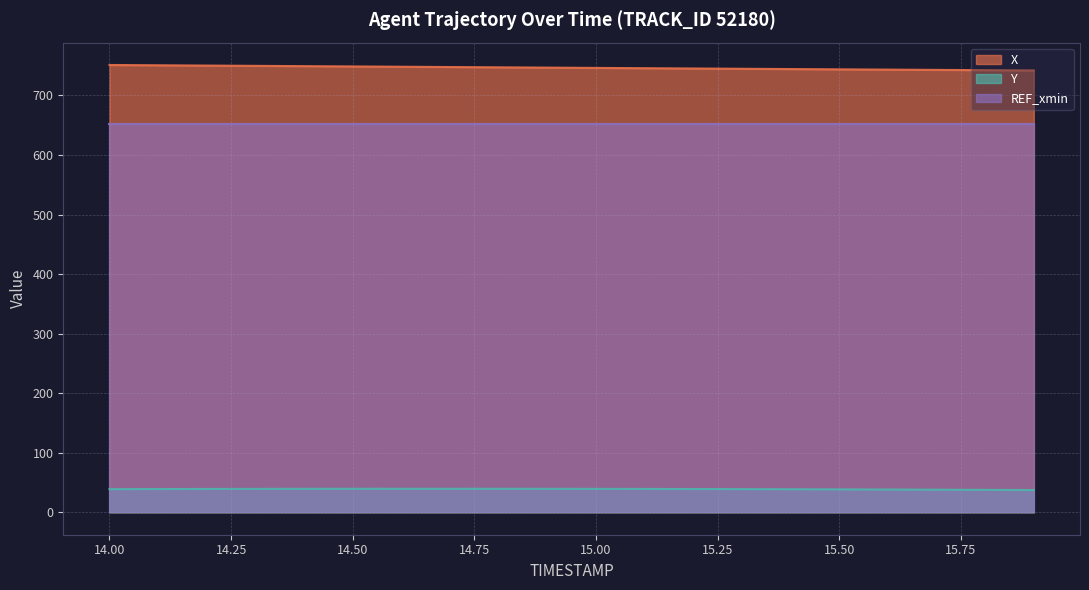

What are all the series names shown in the legend?

X, Y, REF_xmin